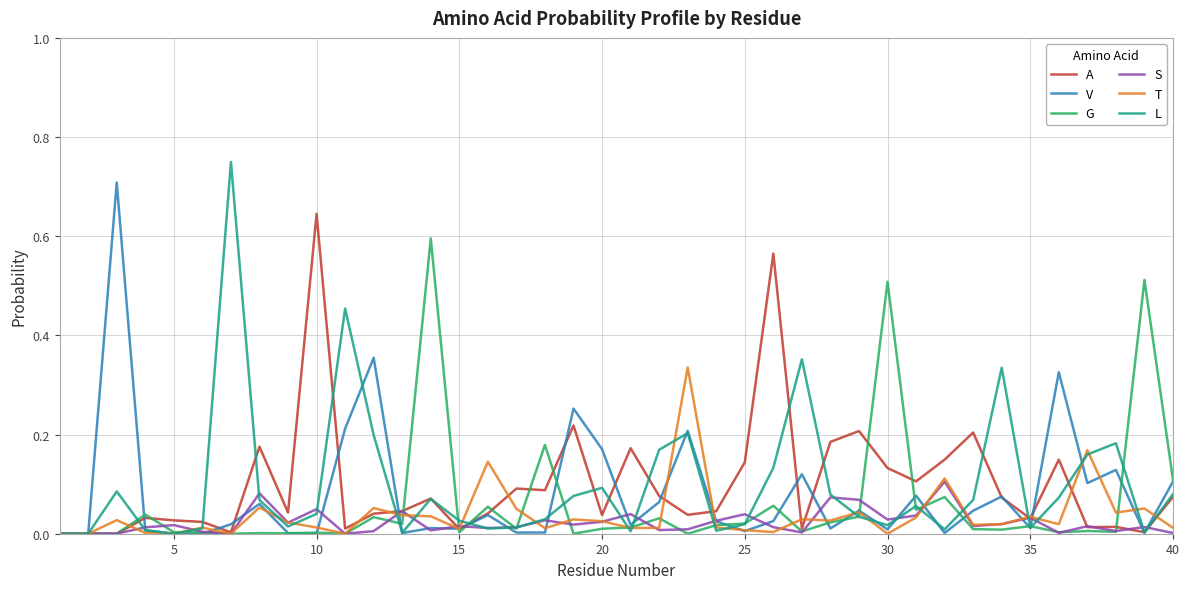

Which series has the largest range (max minus min)?

L